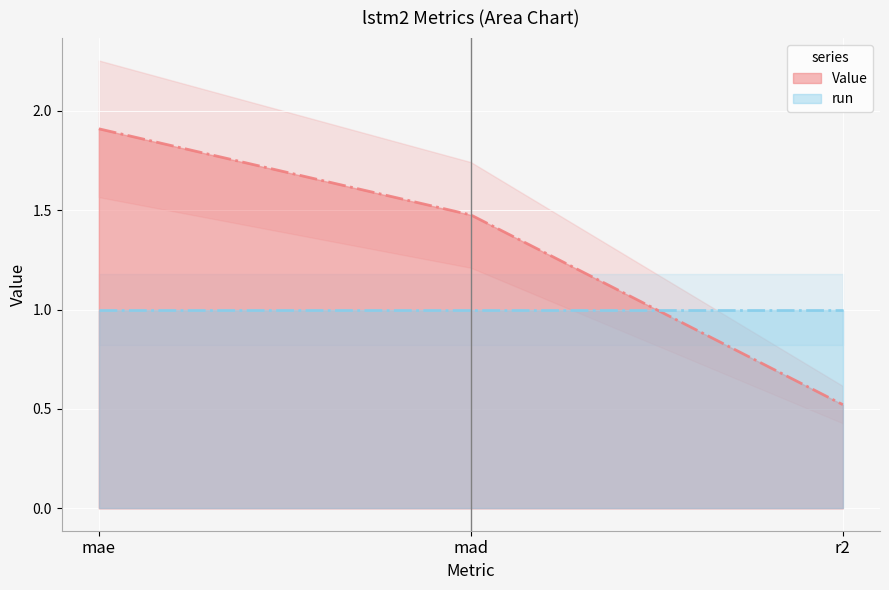

What is the difference between the maximum and second lowest values?

0.4